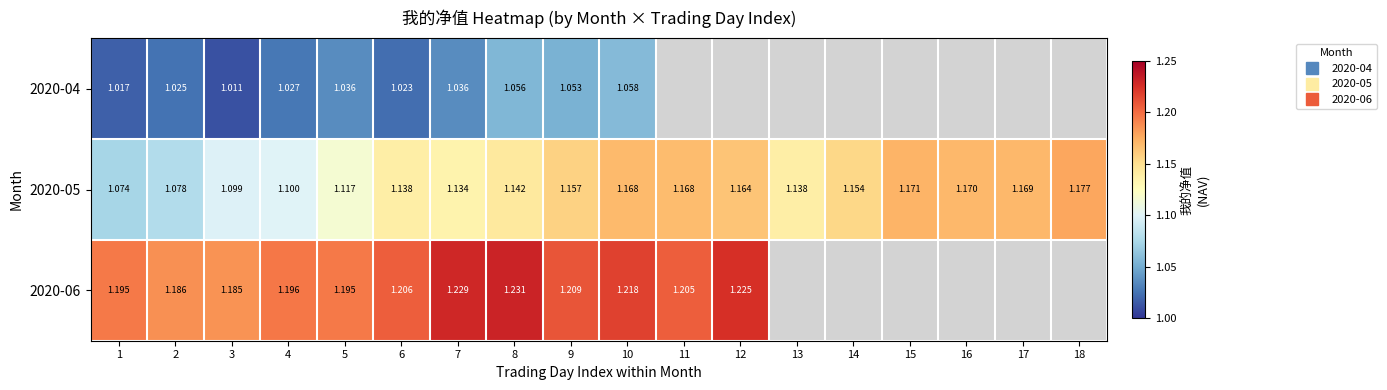

Read the 2020-04 value at 6.

1.0